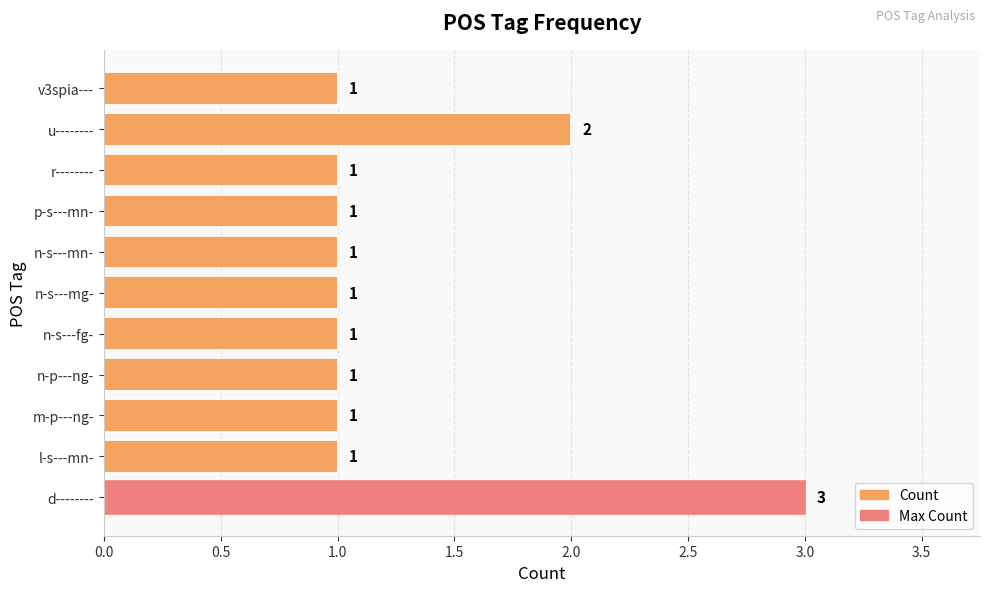

True or false: the data shows 2 at r--------.

False